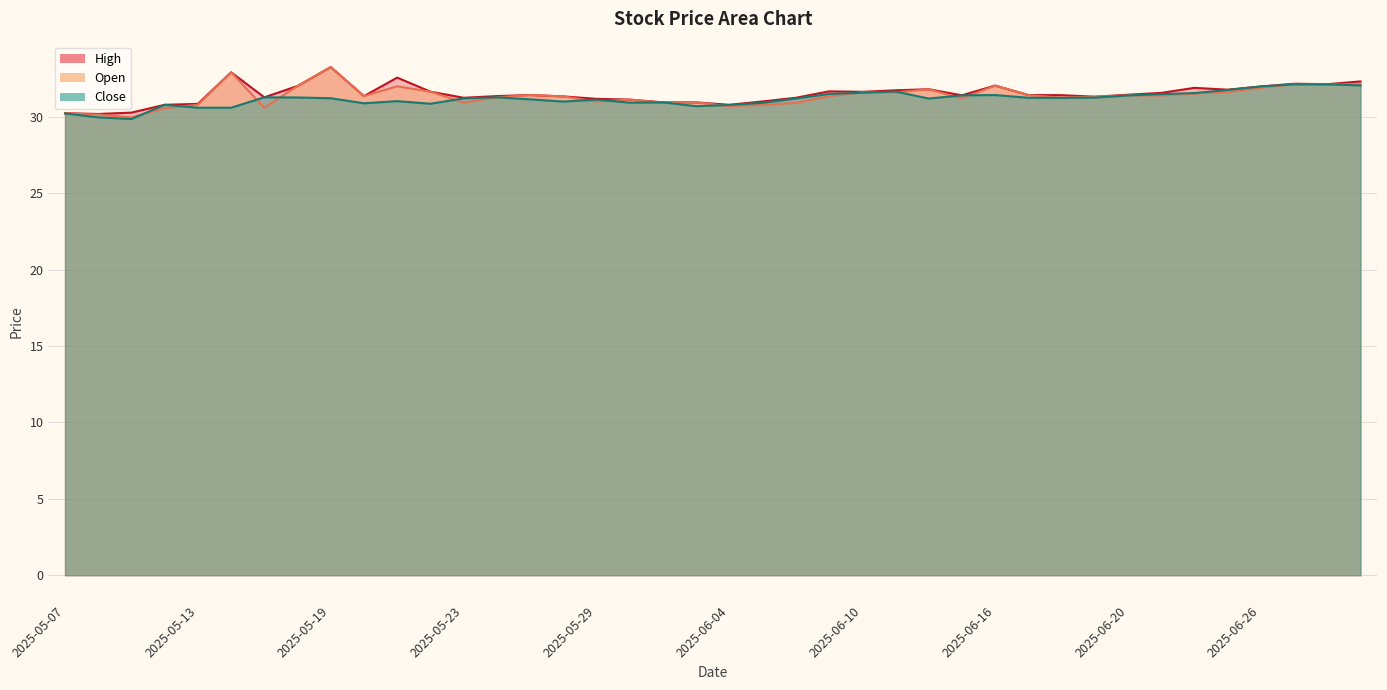

Which series has the largest range (max minus min)?

Open